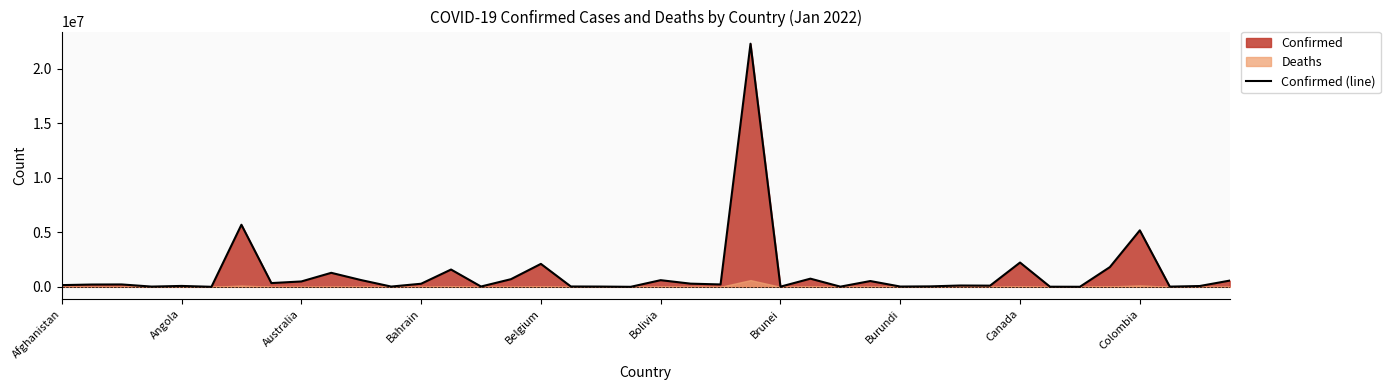

What is the highest value of the Confirmed (line) series?

22297427